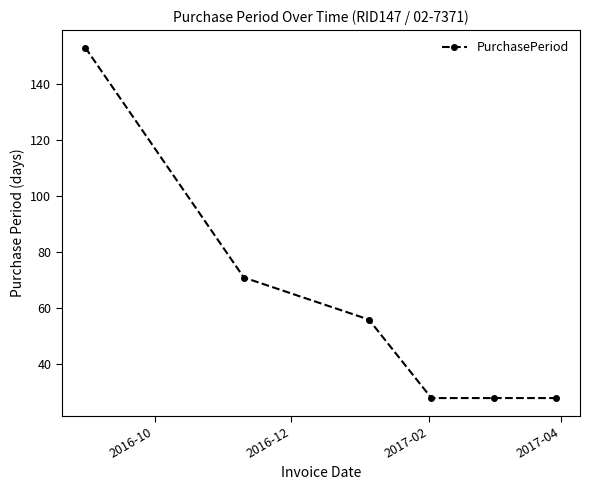

Count the number of categories in the chart.

6